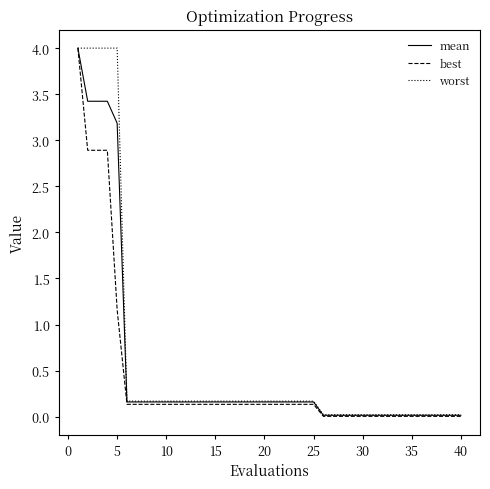

What is the maximum value shown in the chart?

4.0